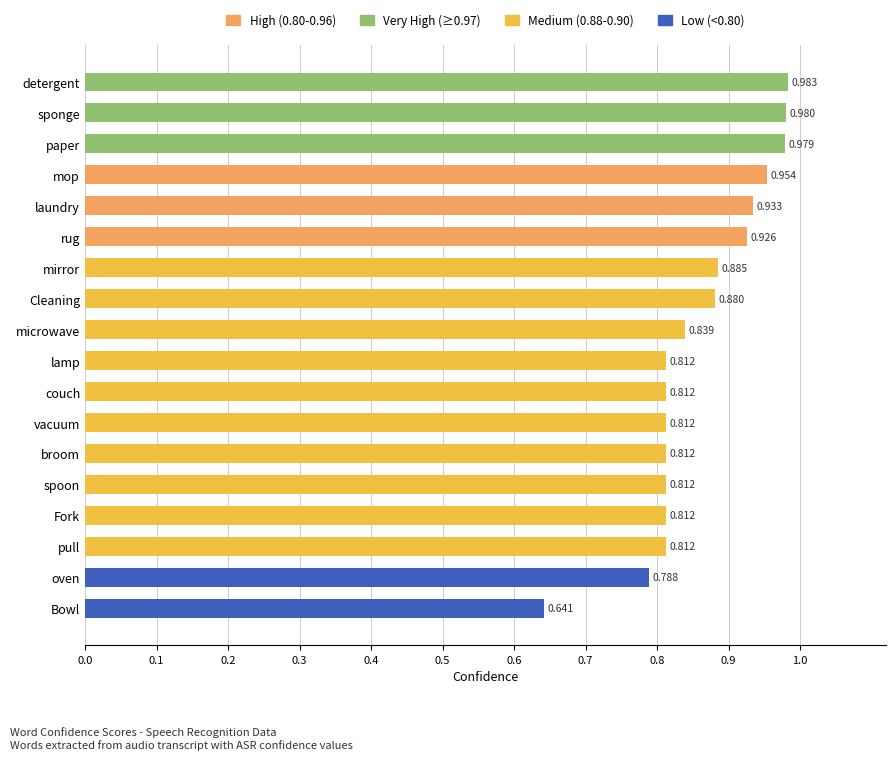

Count the number of data series in this chart.

1